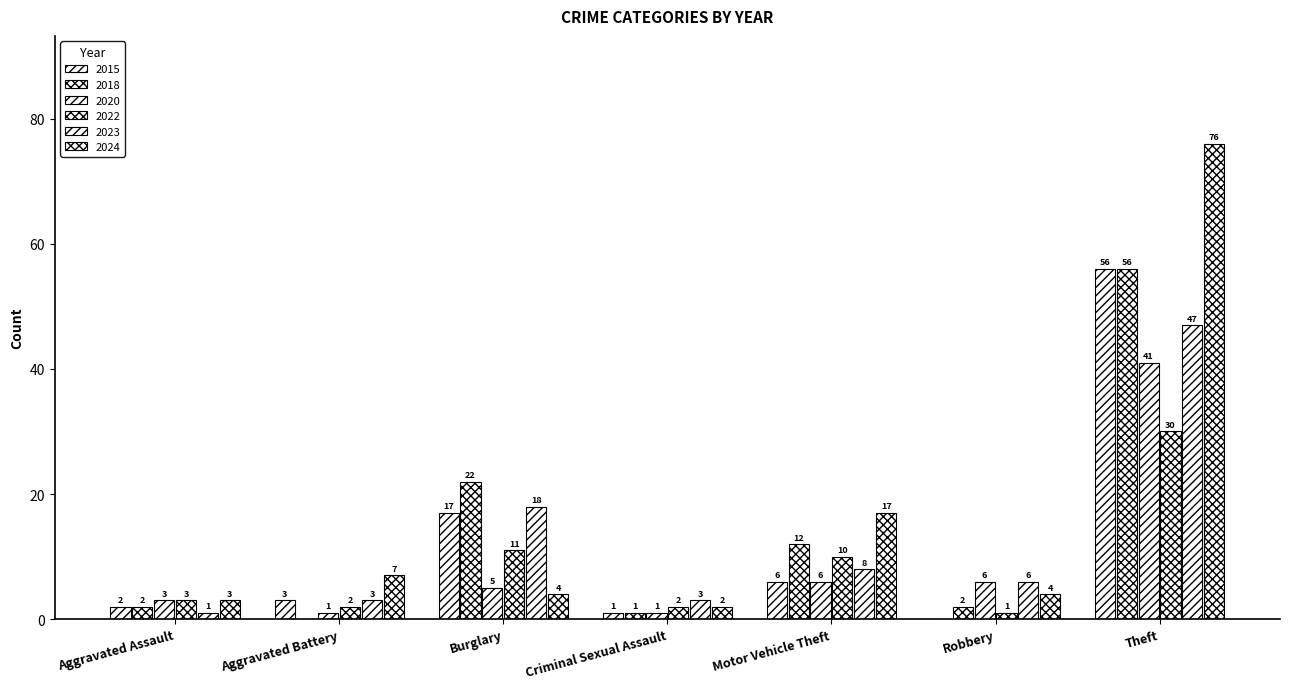

At which category is the sum across all series the highest?

Theft